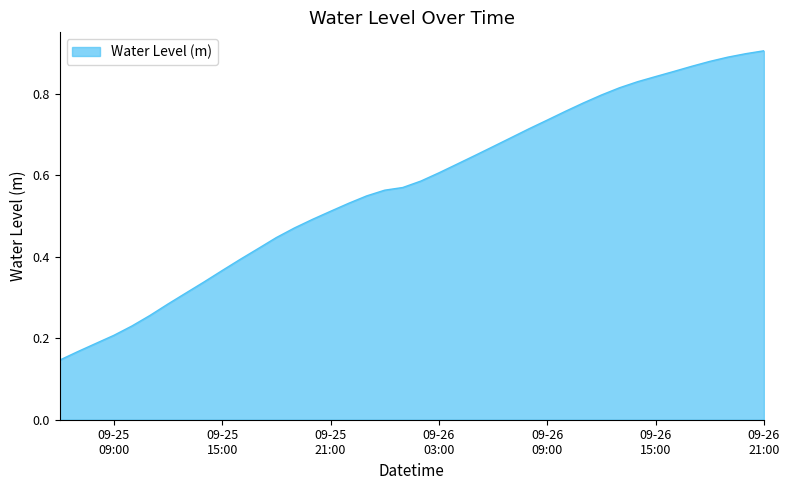

List the labels in order of value, largest first.

2024-09-26 21:00:00, 2024-09-26 20:00:00, 2024-09-26 19:00:00, 2024-09-26 18:00:00, 2024-09-26 17:00:00, 2024-09-26 16:00:00, 2024-09-26 15:00:00, 2024-09-26 14:00:00, 2024-09-26 13:00:00, 2024-09-26 12:00:00, 2024-09-26 11:00:00, 2024-09-26 10:00:00, 2024-09-26 09:00:00, 2024-09-26 08:00:00, 2024-09-26 07:00:00, 2024-09-26 06:00:00, 2024-09-26 05:00:00, 2024-09-26 04:00:00, 2024-09-26 03:00:00, 2024-09-26 02:00:00, 2024-09-26 01:00:00, 2024-09-26 00:00:00, 2024-09-25 23:00:00, 2024-09-25 22:00:00, 2024-09-25 21:00:00, 2024-09-25 20:00:00, 2024-09-25 19:00:00, 2024-09-25 18:00:00, 2024-09-25 17:00:00, 2024-09-25 16:00:00, 2024-09-25 15:00:00, 2024-09-25 14:00:00, 2024-09-25 13:00:00, 2024-09-25 12:00:00, 2024-09-25 11:00:00, 2024-09-25 10:00:00, 2024-09-25 09:00:00, 2024-09-25 08:00:00, 2024-09-25 07:00:00, 2024-09-25 06:00:00